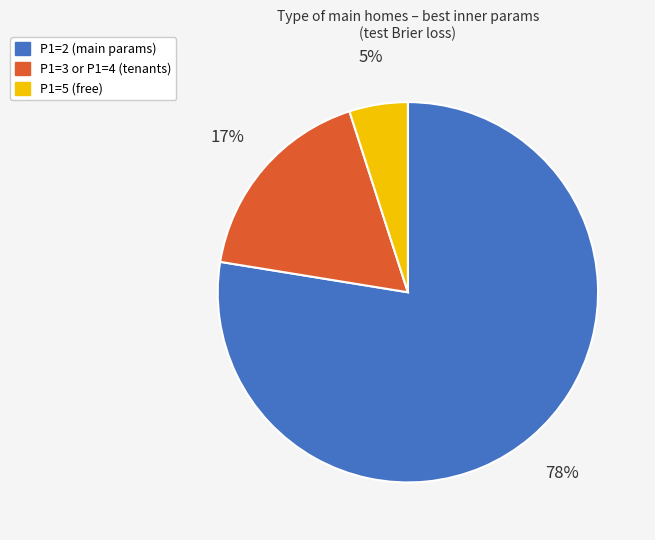

Does any single category account for the majority?

Yes